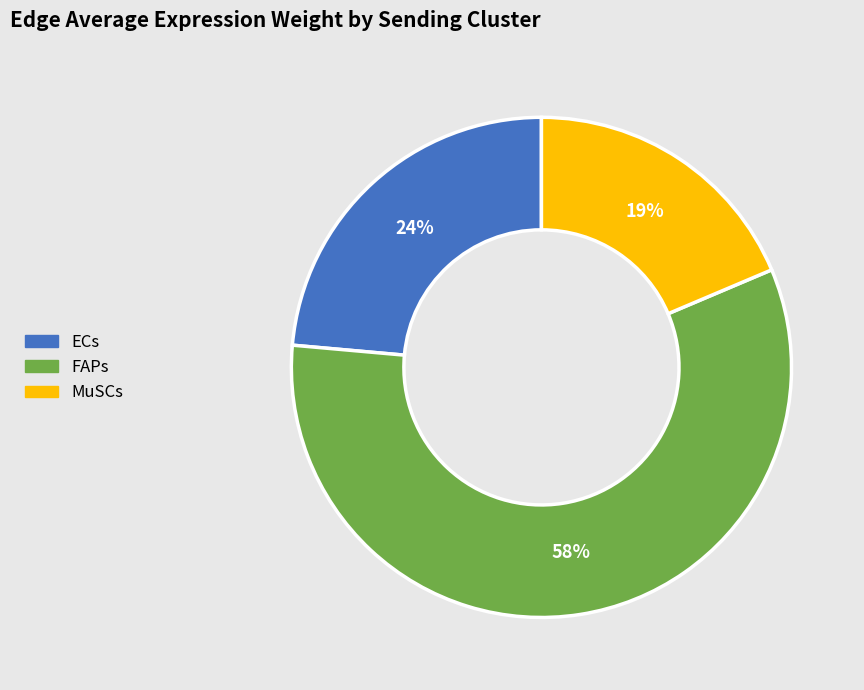

Combined, do MuSCs and FAPs account for over 50%?

Yes